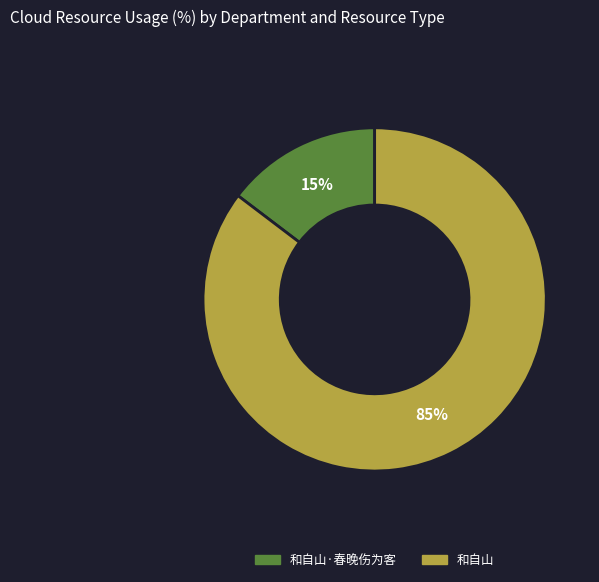

How many slices are in this pie chart?

2